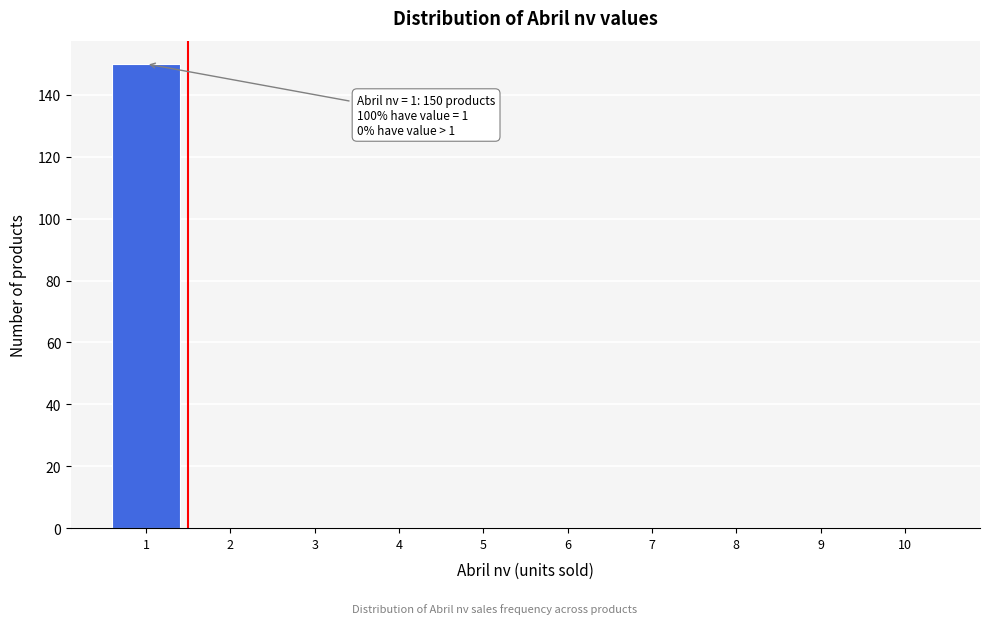

Which range on the x-axis has the tallest bar?

0.5 to 1.5